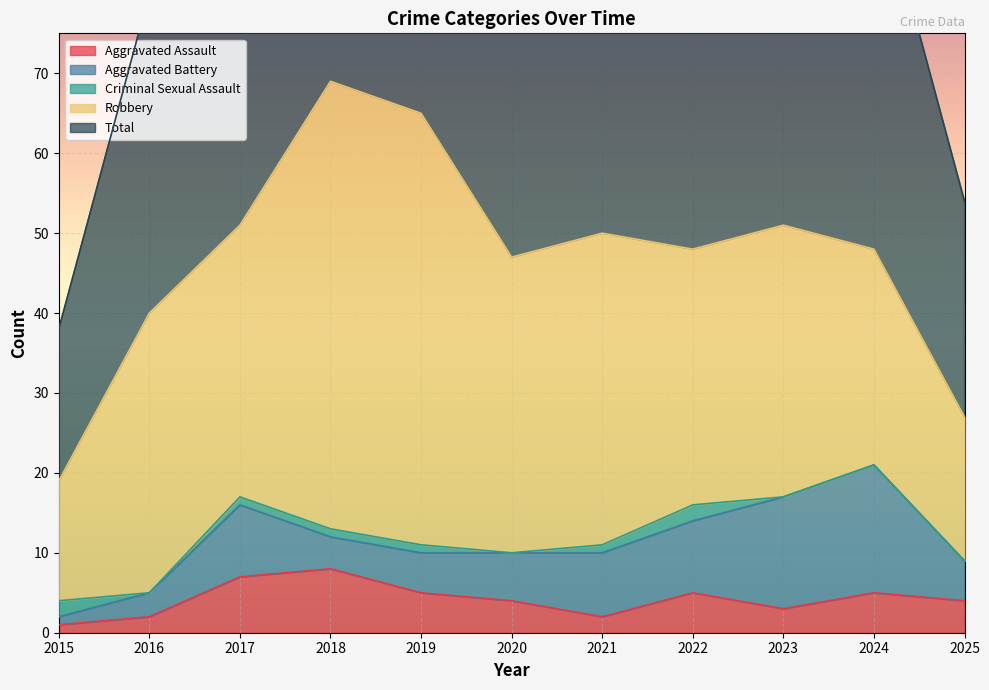

How many distinct data groups are displayed?

5